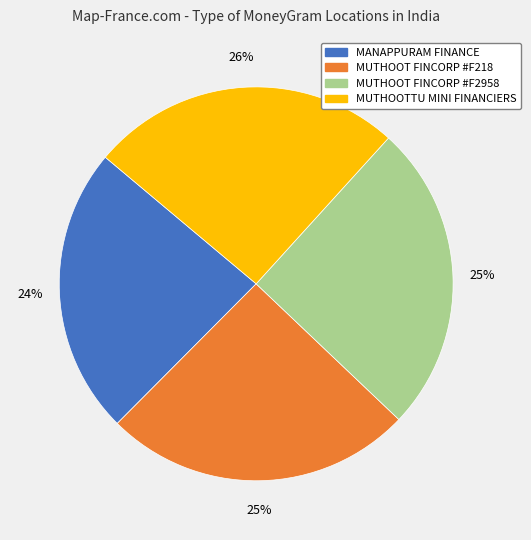

True or false: MUTHOOT FINCORP #F2958 accounts for 32% of the total.

False